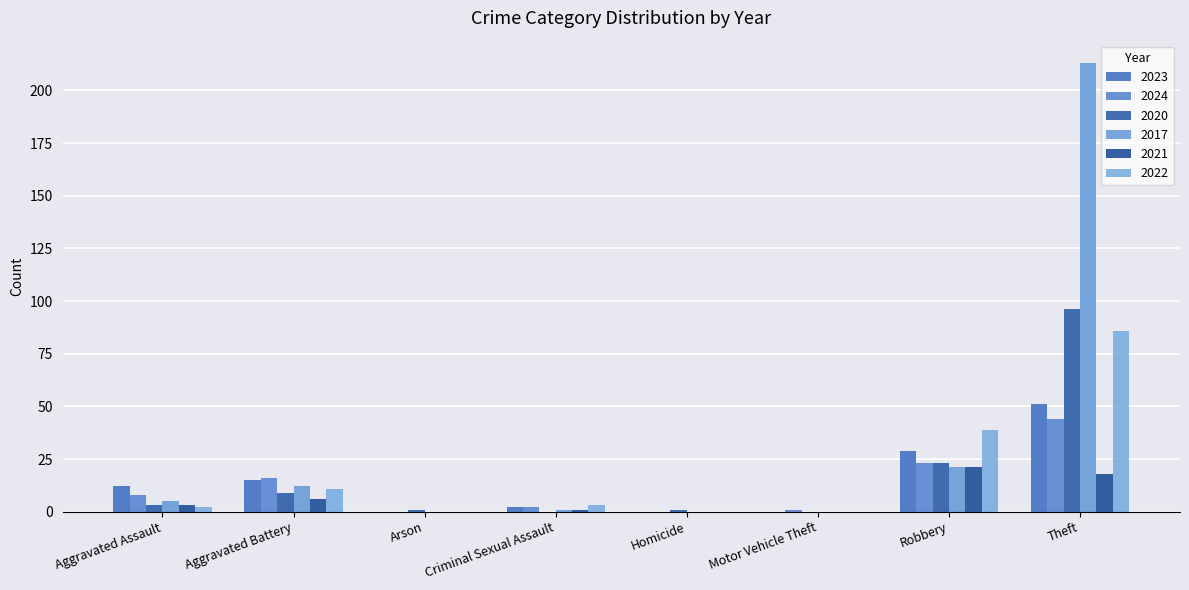

The 2022 series shows 2 at Criminal Sexual Assault. True or false?

False